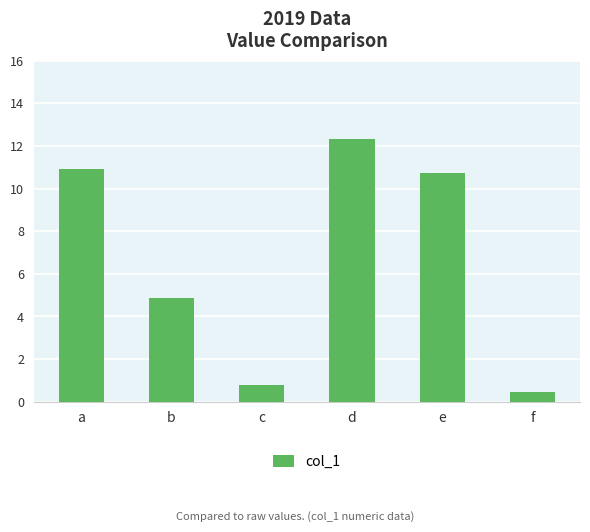

The value at e is 10.7. True or false?

True